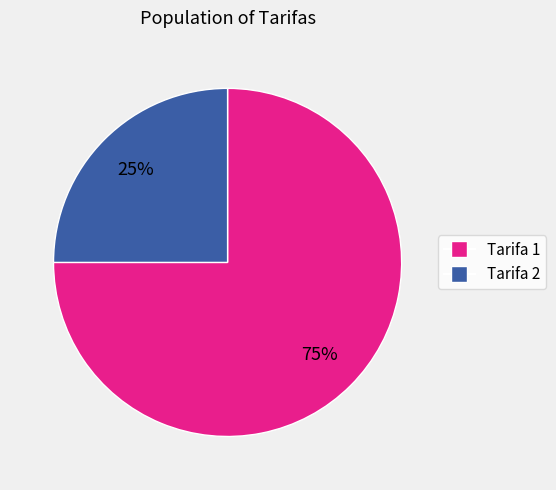

To the nearest percent, what is the average slice percentage?

50%